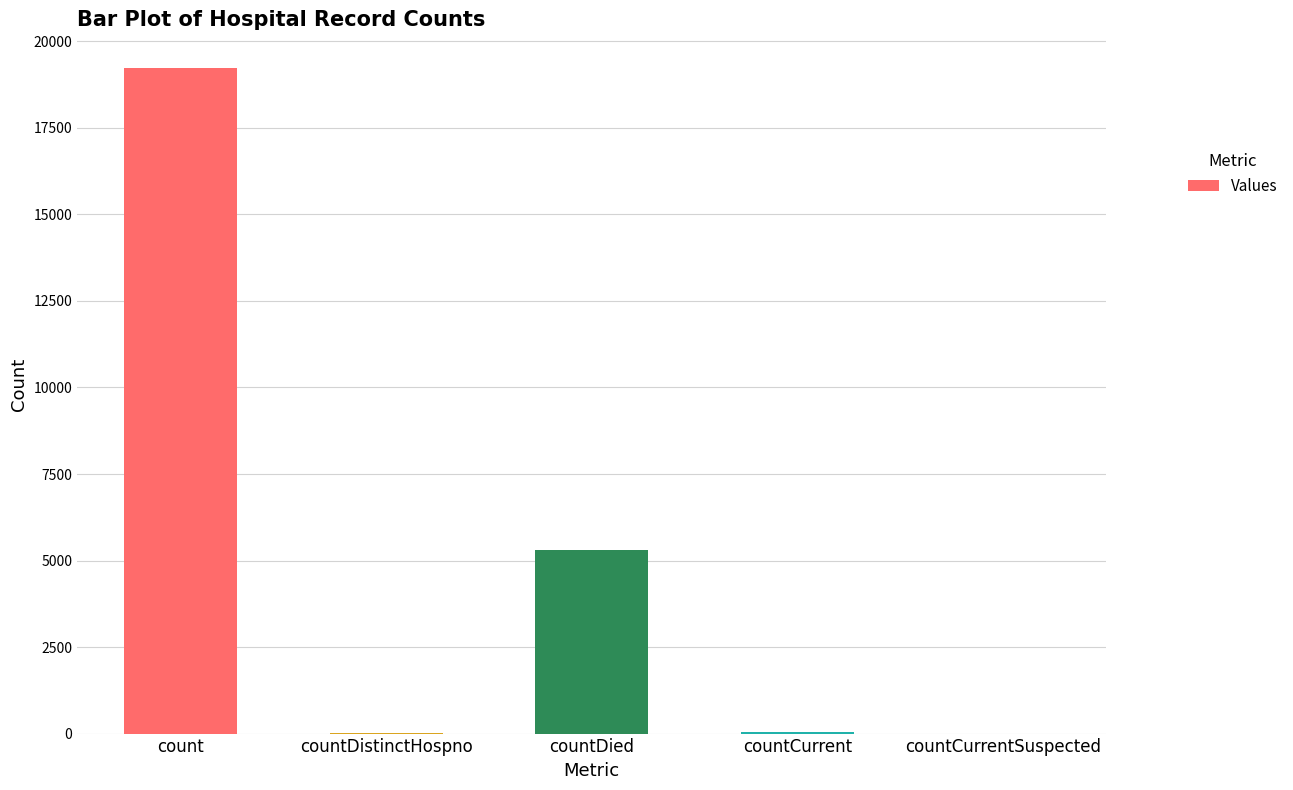

The value at countDied is 8112. True or false?

False